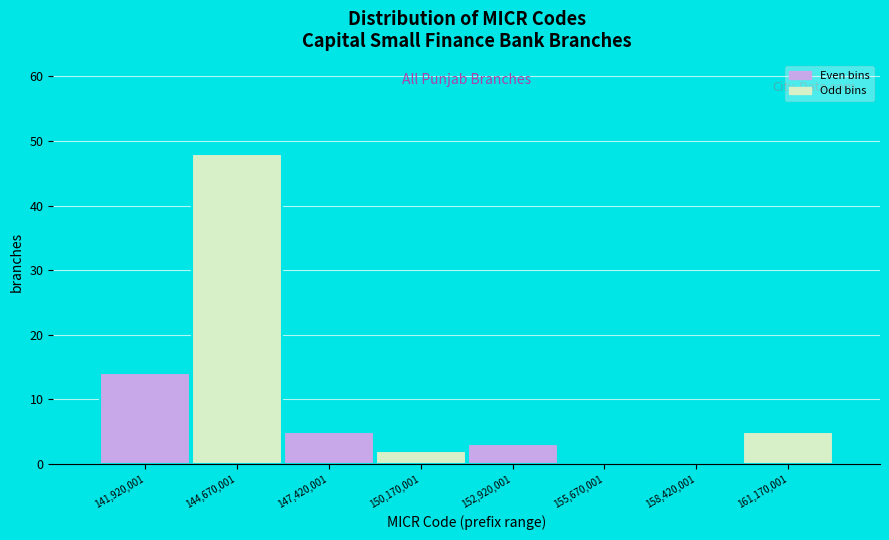

Reading left to right, transcribe this chart: for each bar, give the range it covers on the x-axis and its height. Neither the bar edges nor the heights are printed on the chart, so give them approximately, as read against the axes.

140500000 to 143500000: 14
143500000 to 146000000: 48
146000000 to 149000000: 5
149000000 to 151500000: 2
151500000 to 154500000: 3
154500000 to 157000000: 0
157000000 to 160000000: 0
160000000 to 162500000: 5